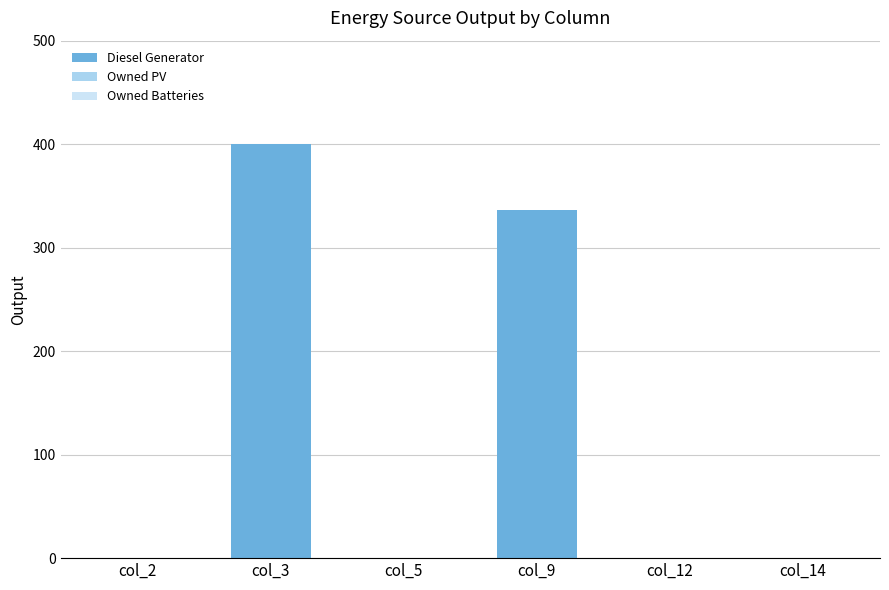

Are the bars horizontal?

No